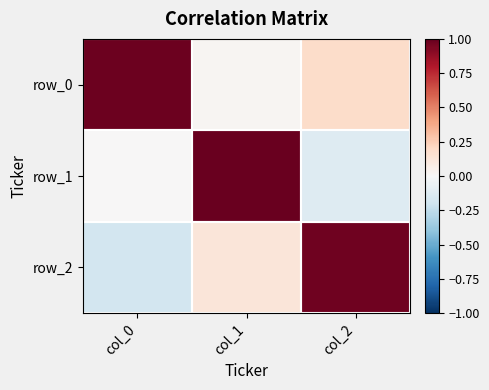

What is the sum of all row_2 values?

0.9